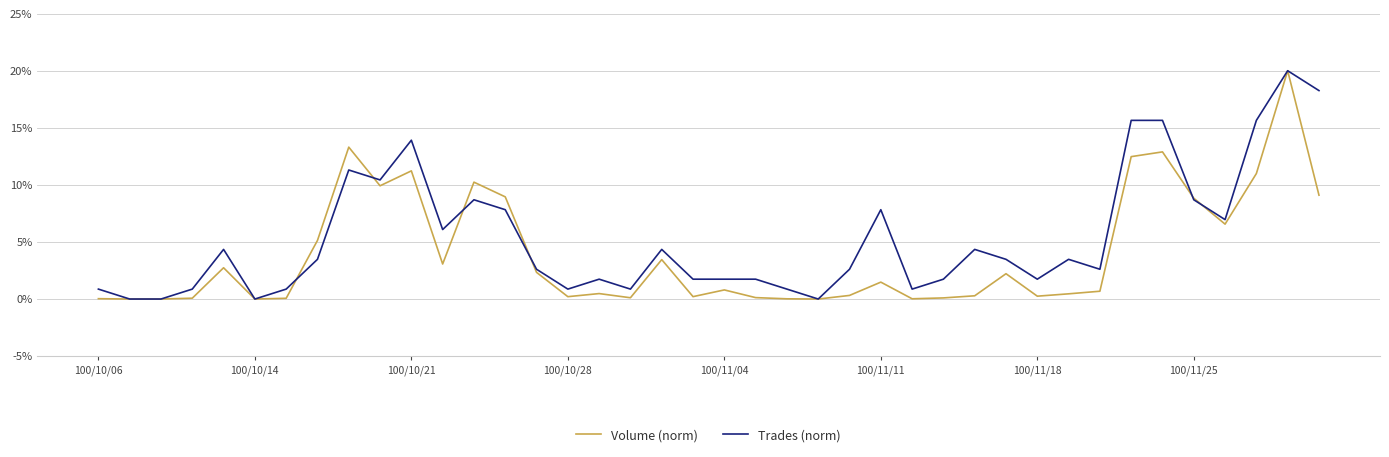

List the series in order of their overall mean, highest first.

Trades (norm), Volume (norm)